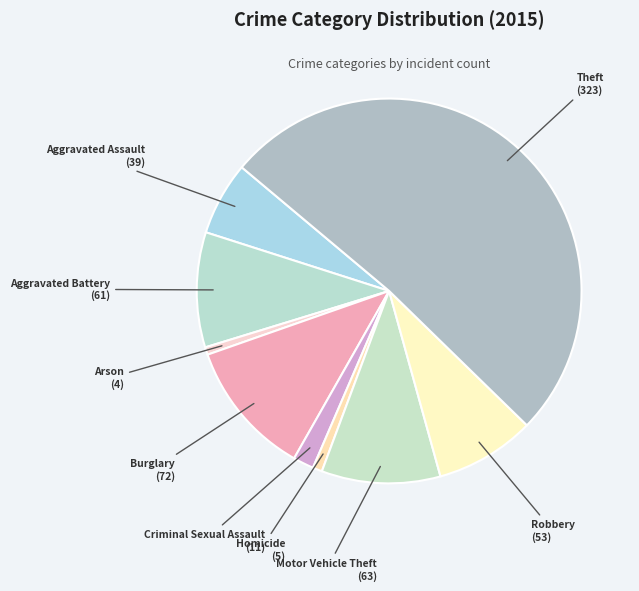

Count the number of slices in the pie.

9